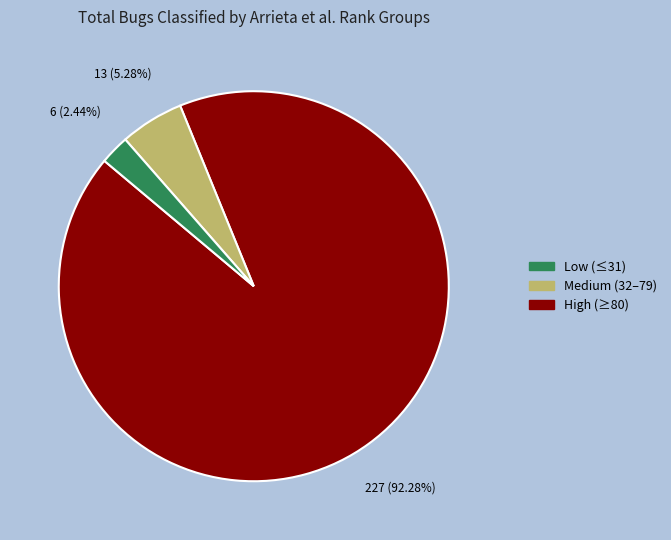

What is the ratio of the value at High (≥80) to the value at Medium (32–79)?

0.5